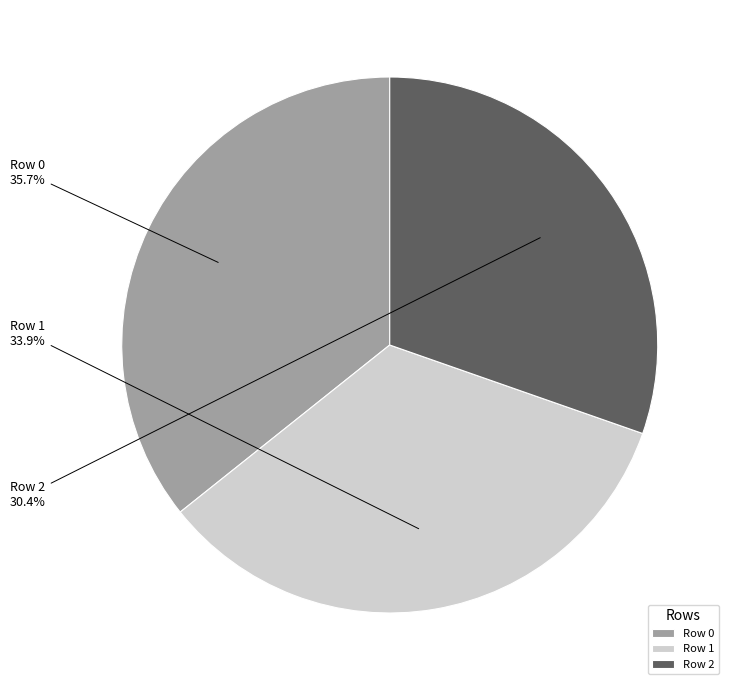

To the nearest percent, what portion does Row 2 represent?

30%